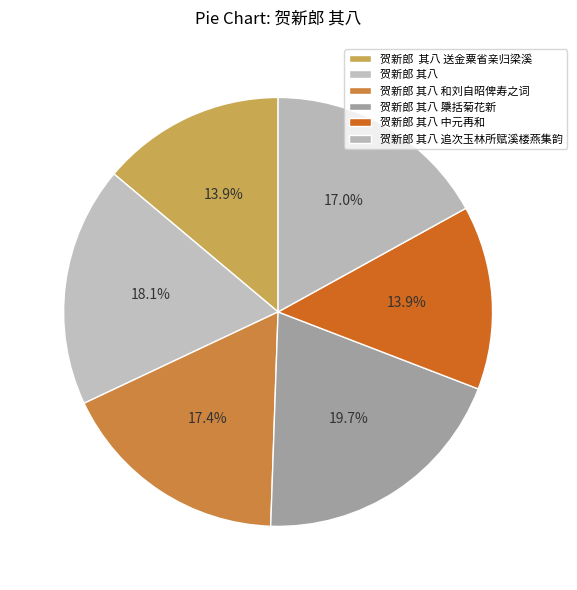

Count the number of slices in the pie.

6